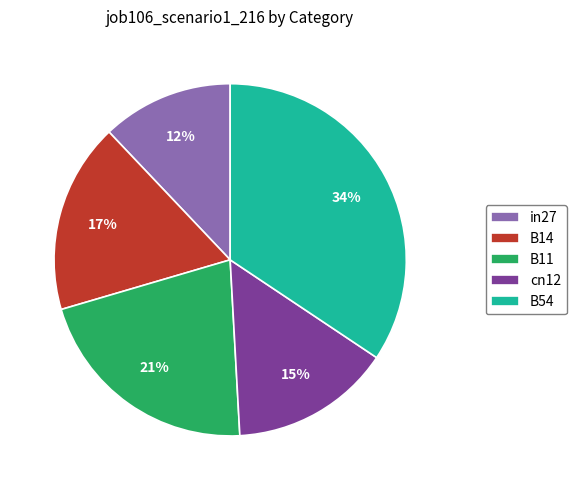

To the nearest percent, what is the average slice percentage?

20%